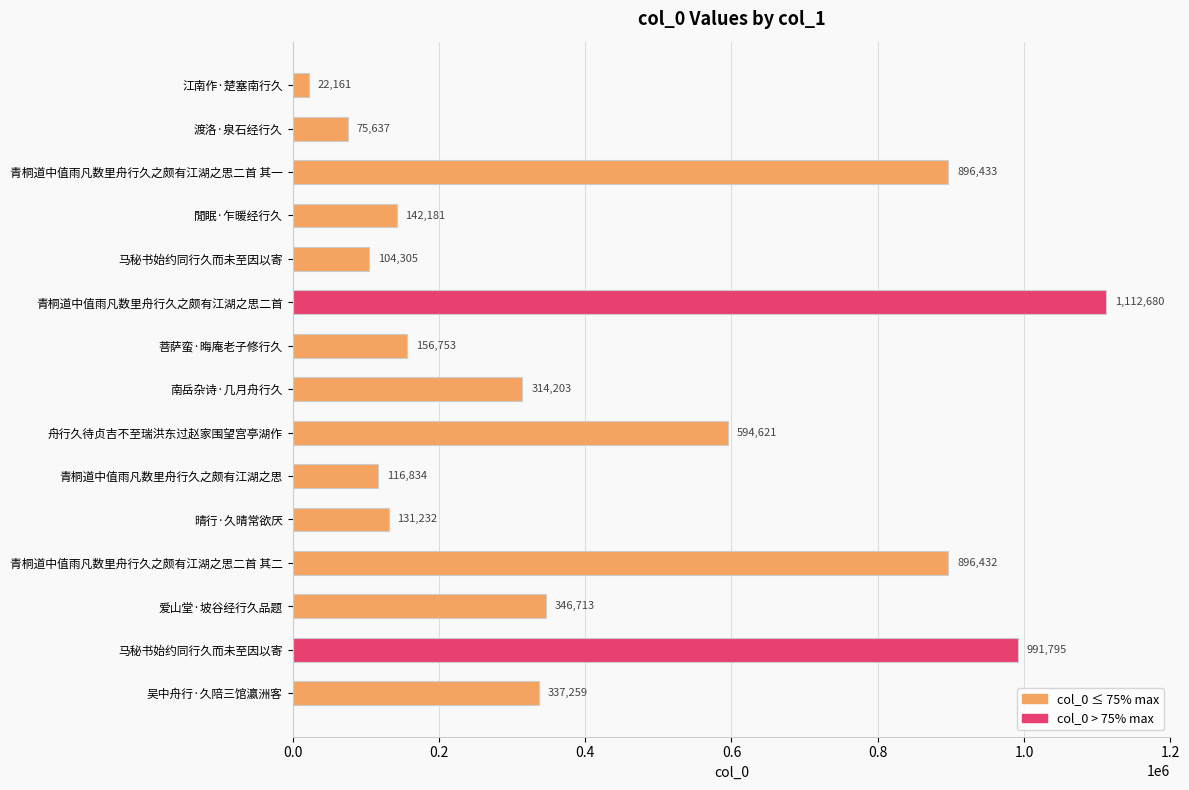

Count the number of data series in this chart.

1